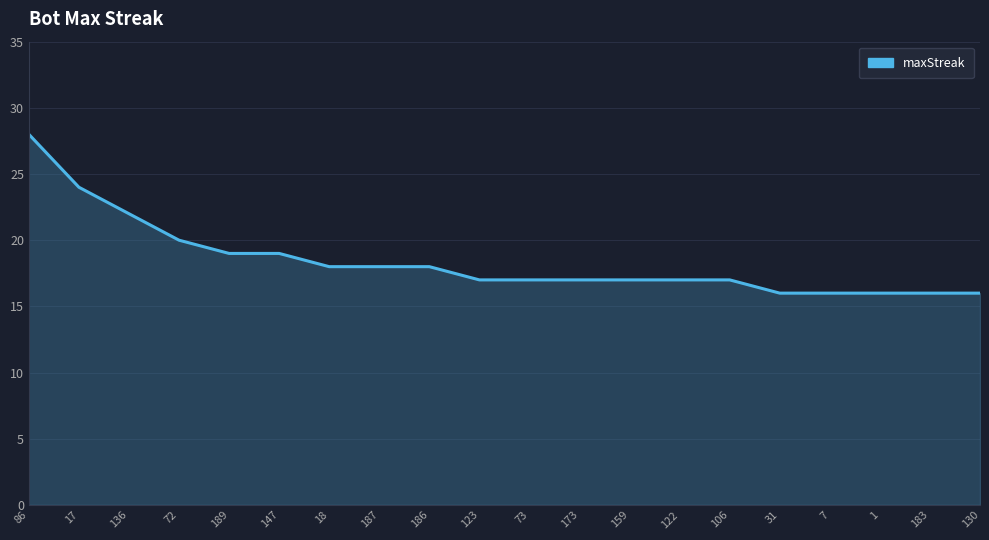

Does the chart have visible grid lines?

Yes